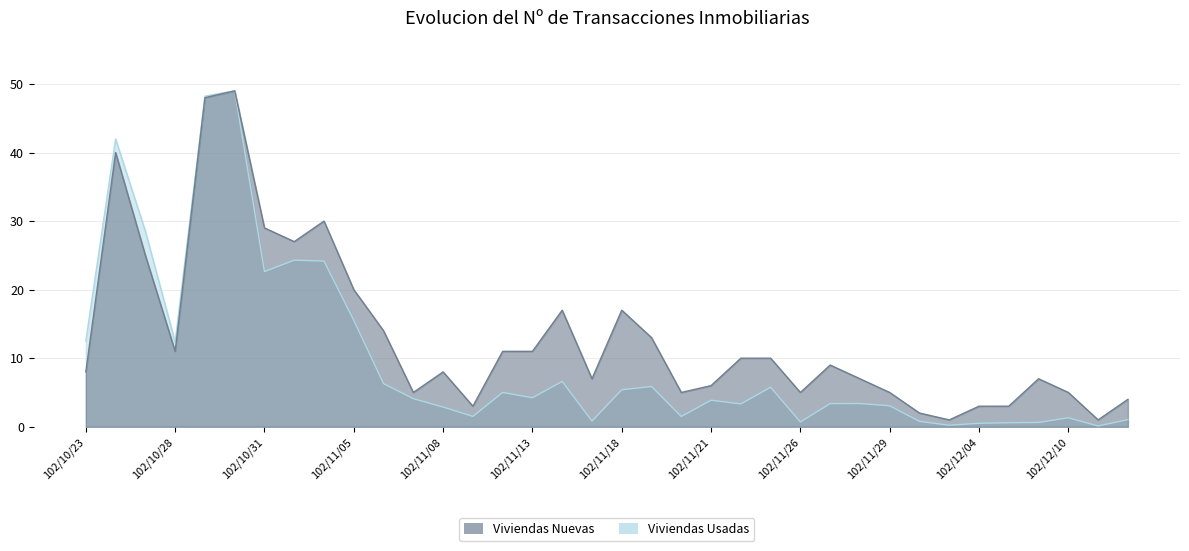

What position from the left is 102/11/14?

17